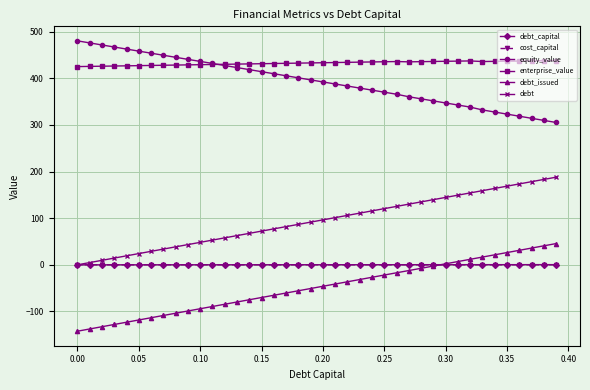

Which series has the largest total across all categories?

enterprise_value